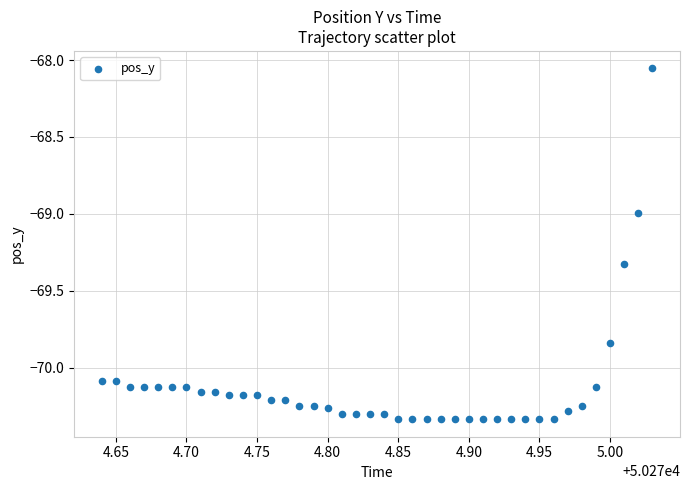

What is the range of X values (max minus min)?

0.4